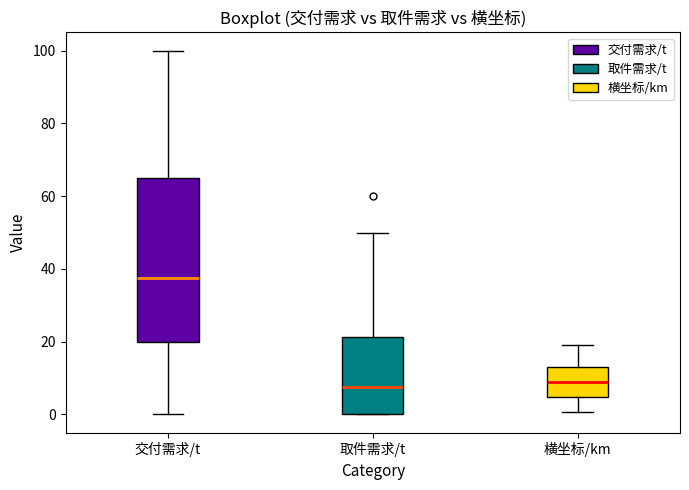

Reading left to right, transcribe this box plot: for each box, give where its median line is, the range the box spans, and where its two whiskers end, as read against the y-axis. The values are not printed on the chart, so give them approximately, as read against the axis.

交付需求/t: median 38, box 20 to 66, whiskers 0 to 100
取件需求/t: median 8, box 0 to 22, whiskers 0 to 50
横坐标/km: median 10, box 4 to 12, whiskers 0 to 20